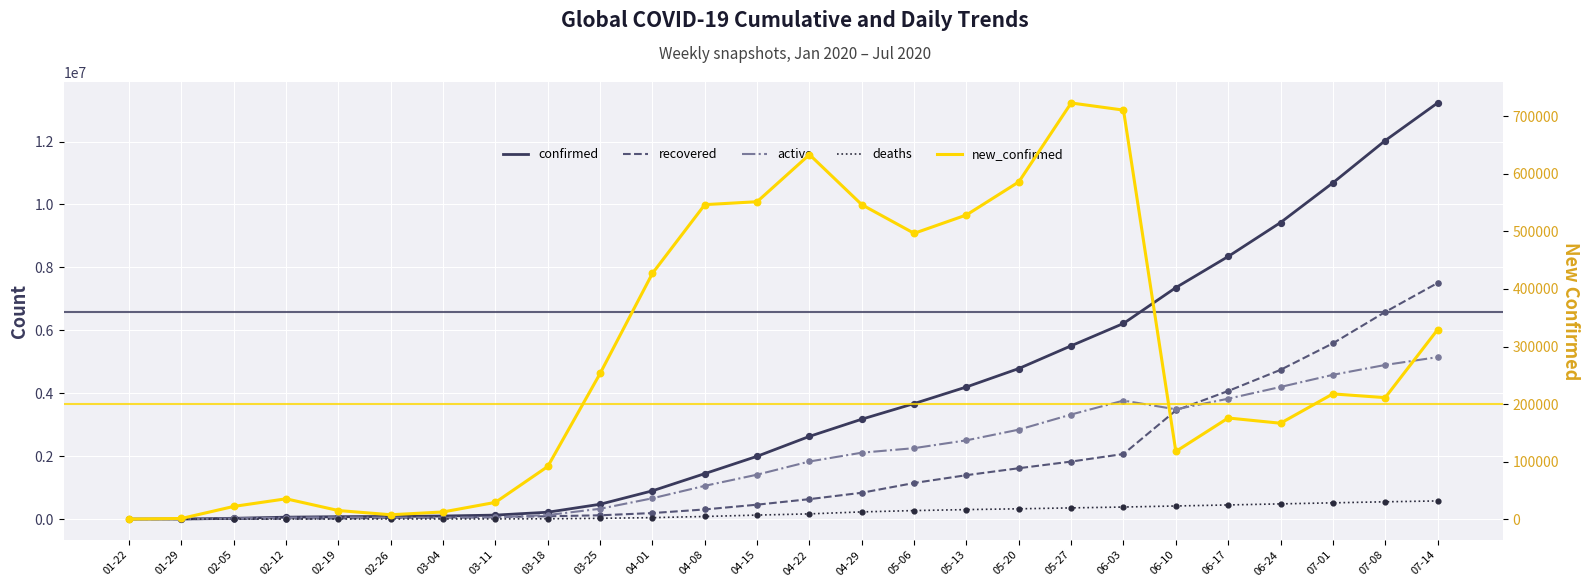

Is the value of new_confirmed at 02-05 greater than the value of recovered at 06-24?

No